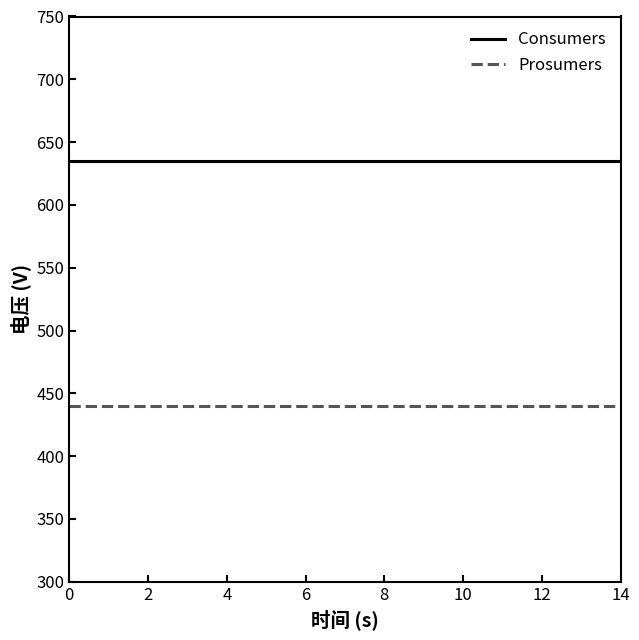

What is the maximum value for Prosumers?

440